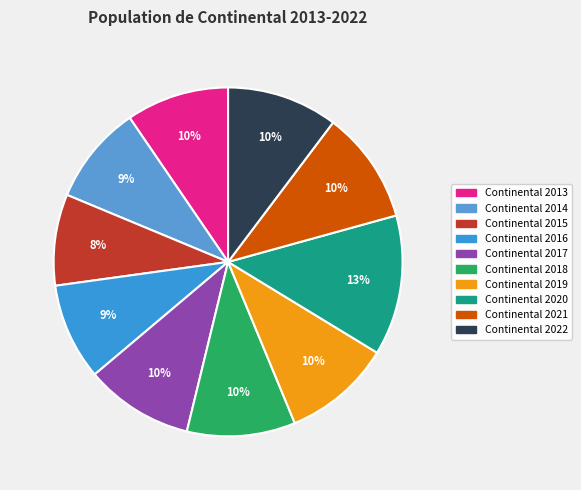

What is the ratio of the value at Continental 2018 to the value at Continental 2016?

1.1